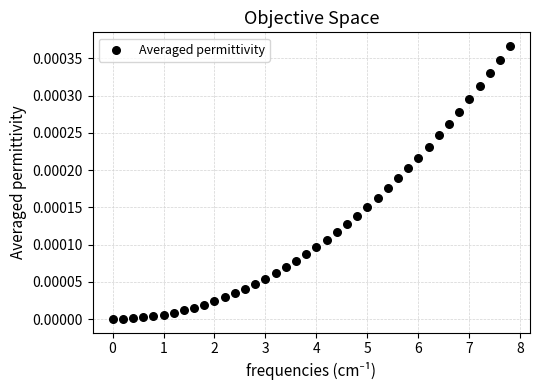

What is the range of X values (max minus min)?

7.8